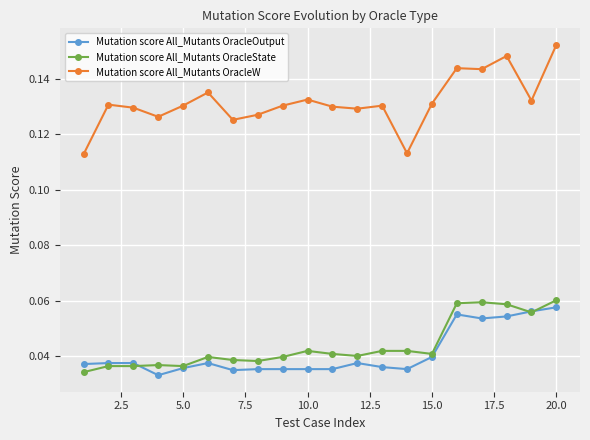

What are all the series names shown in the legend?

Mutation score All_Mutants OracleOutput, Mutation score All_Mutants OracleState, Mutation score All_Mutants OracleW